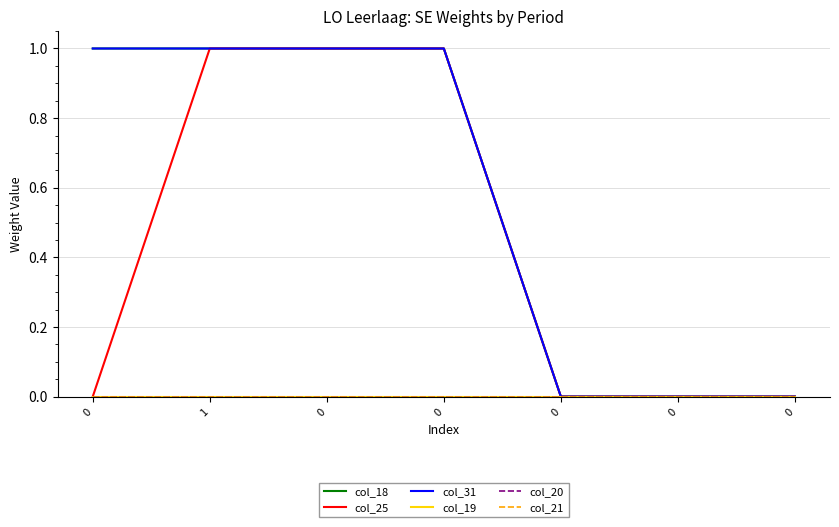

How many lines are shown in the chart?

6